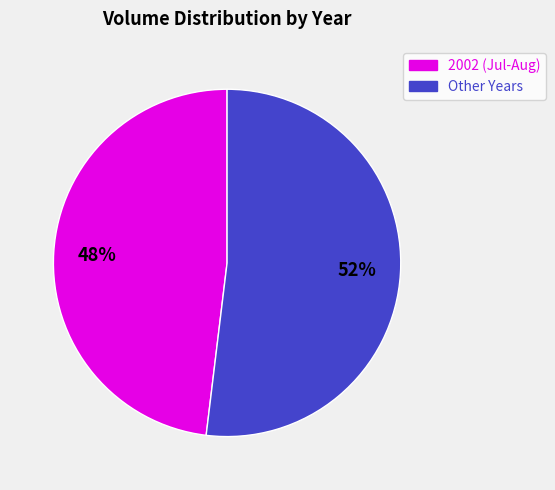

To the nearest percent, what is the difference between the largest and smallest slice percentages?

4%